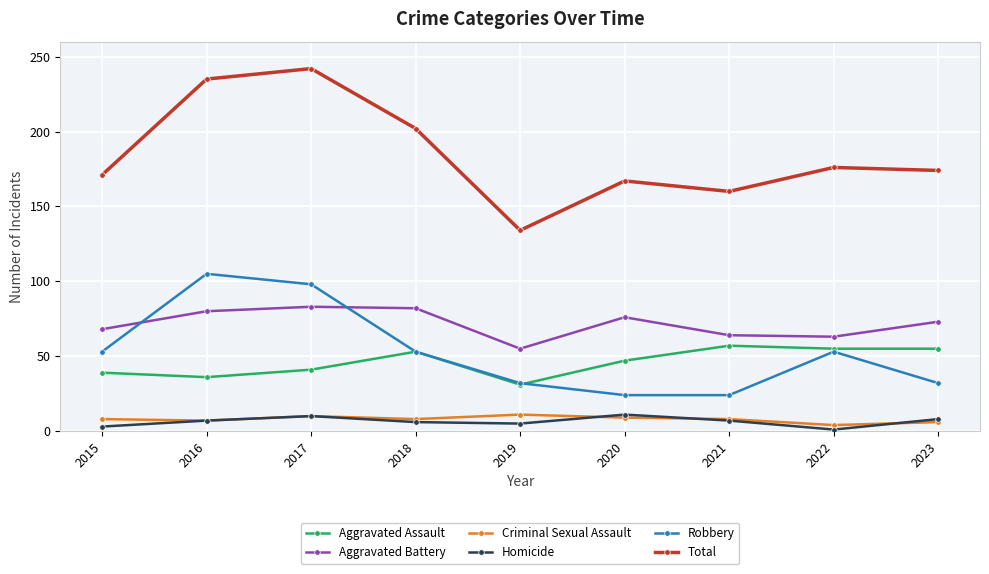

At which category does Robbery reach its first local peak?

2016